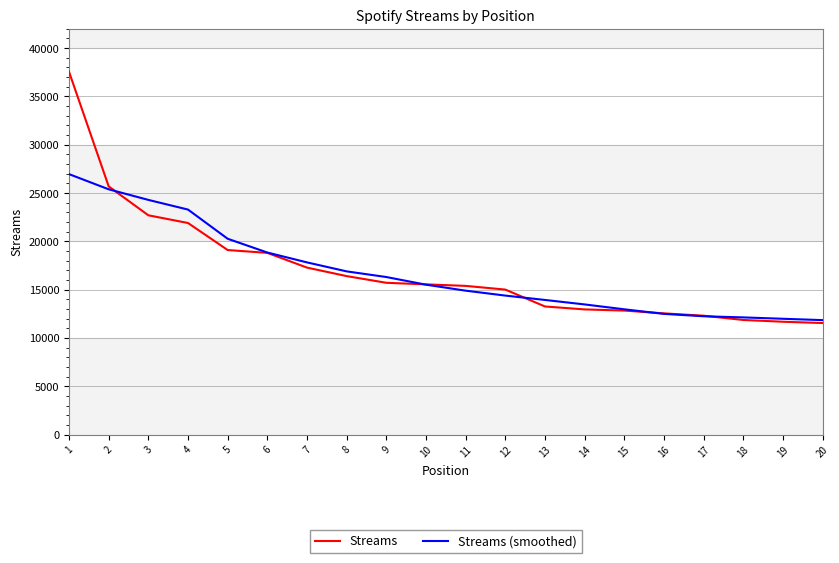

What is the difference between the maximum and minimum values in the Streams series?

26013.0